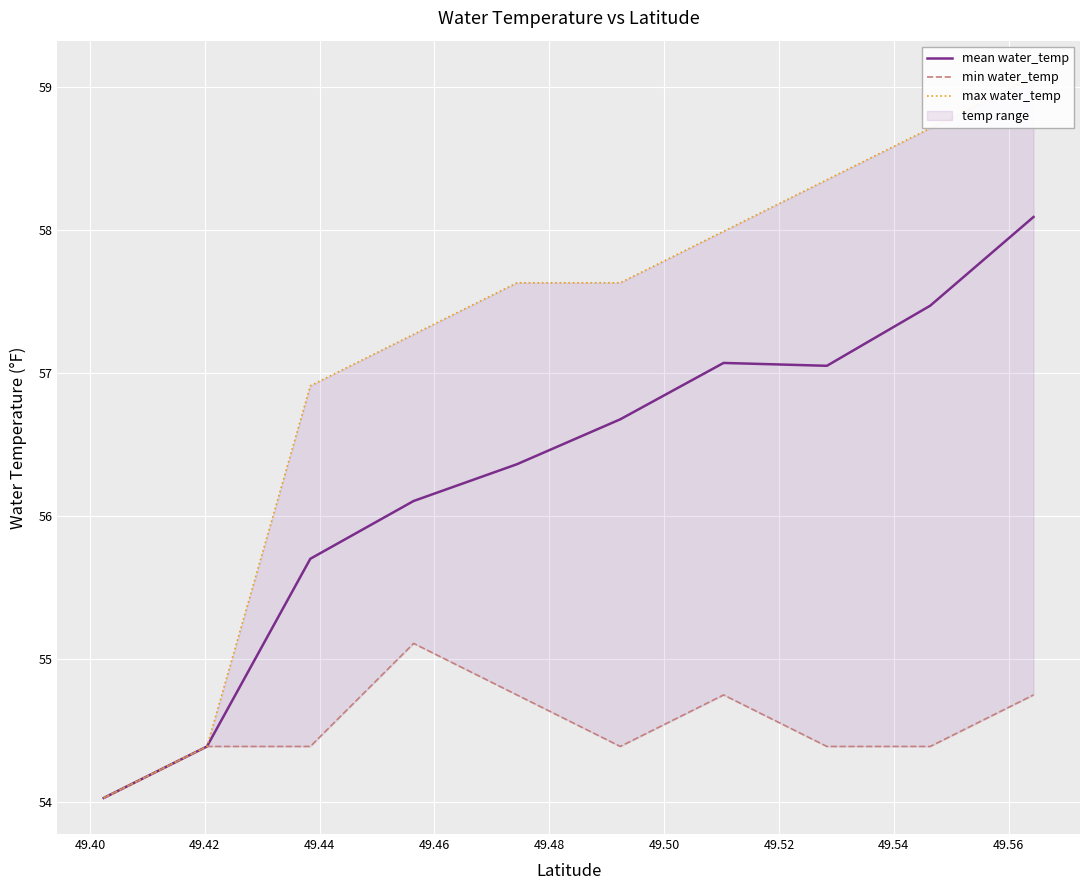

How many series are shown in this chart?

3